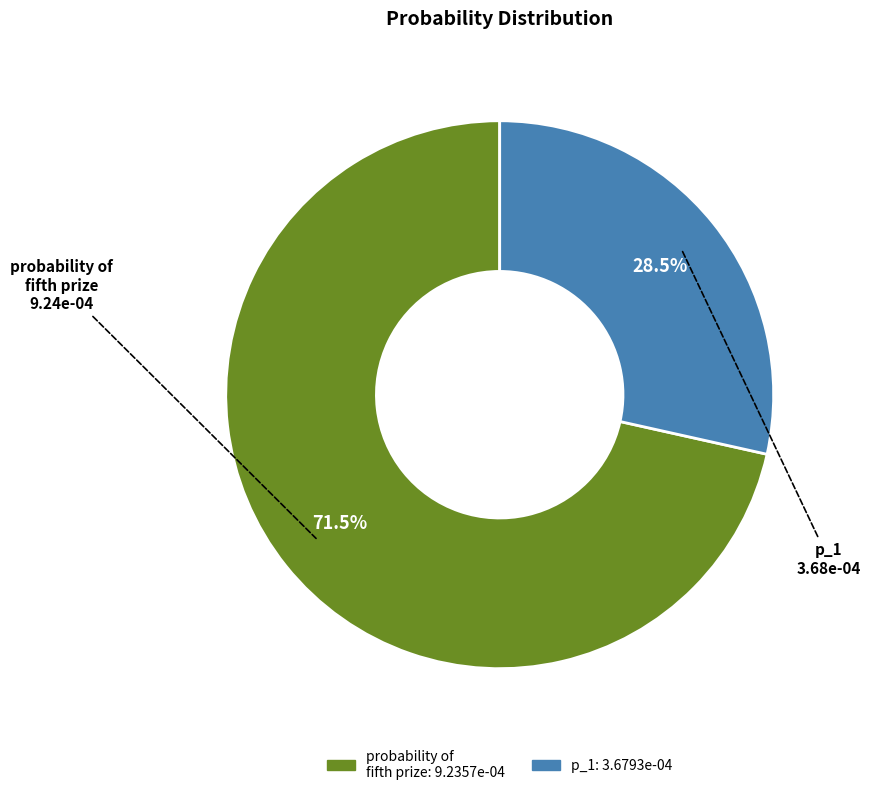

Is there a majority slice in this chart?

Yes